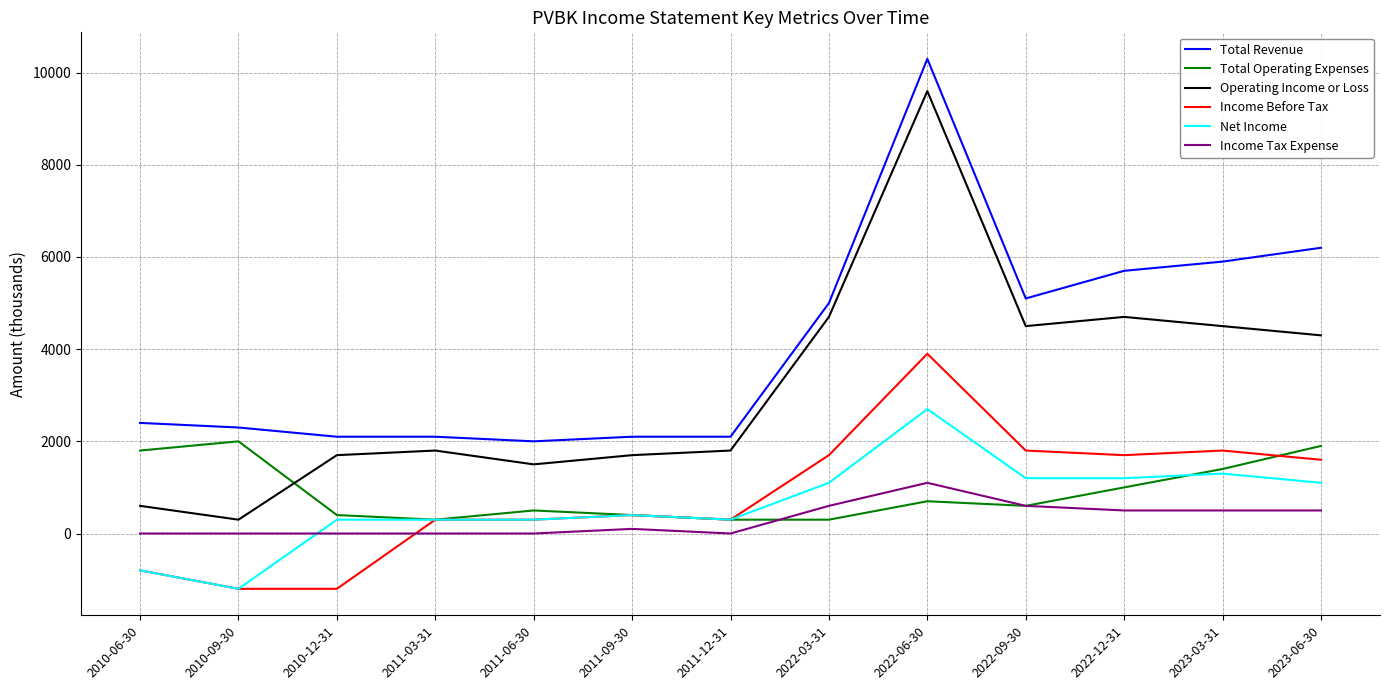

List the series in order of their peak value, lowest first.

Income Tax Expense, Total Operating Expenses, Net Income, Income Before Tax, Operating Income or Loss, Total Revenue